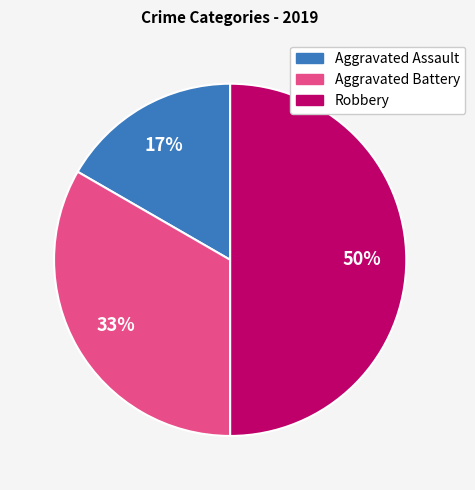

What is the largest slice in the pie chart?

Robbery